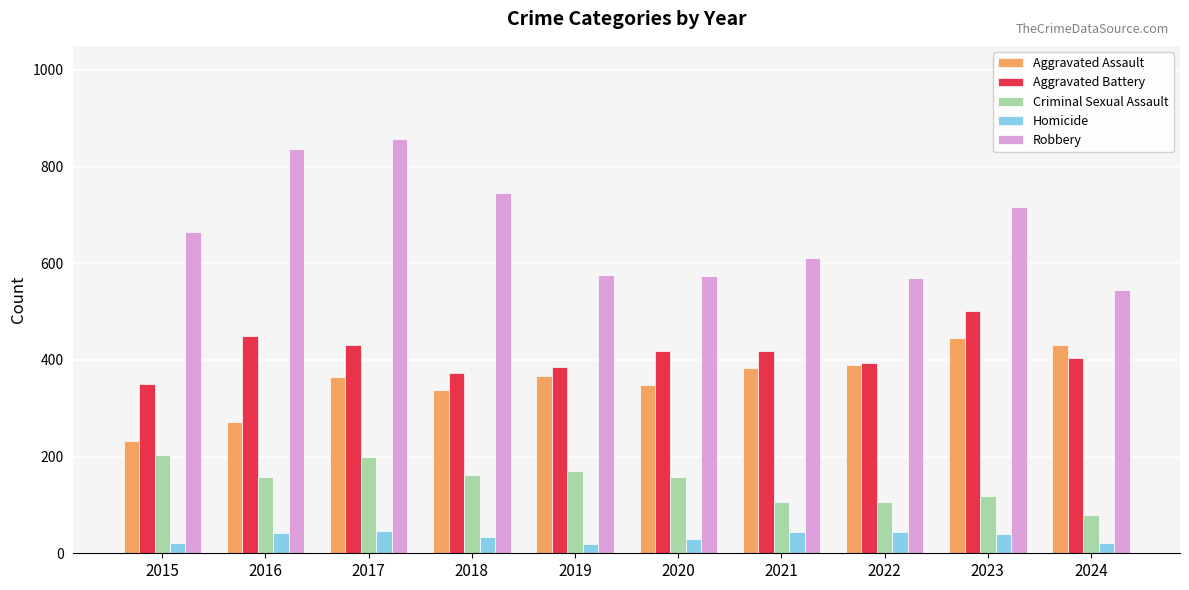

Is it true that Robbery equals 390 at 2016?

False